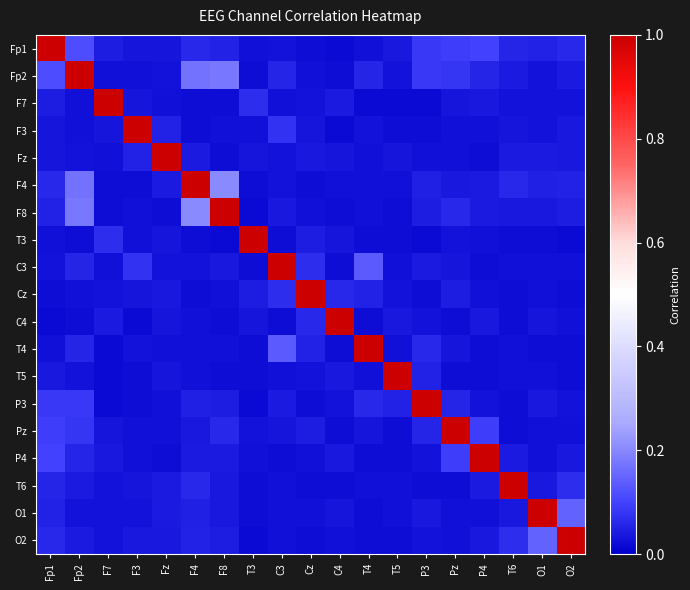

At which category does the chart reach its peak across all series?

Fp1